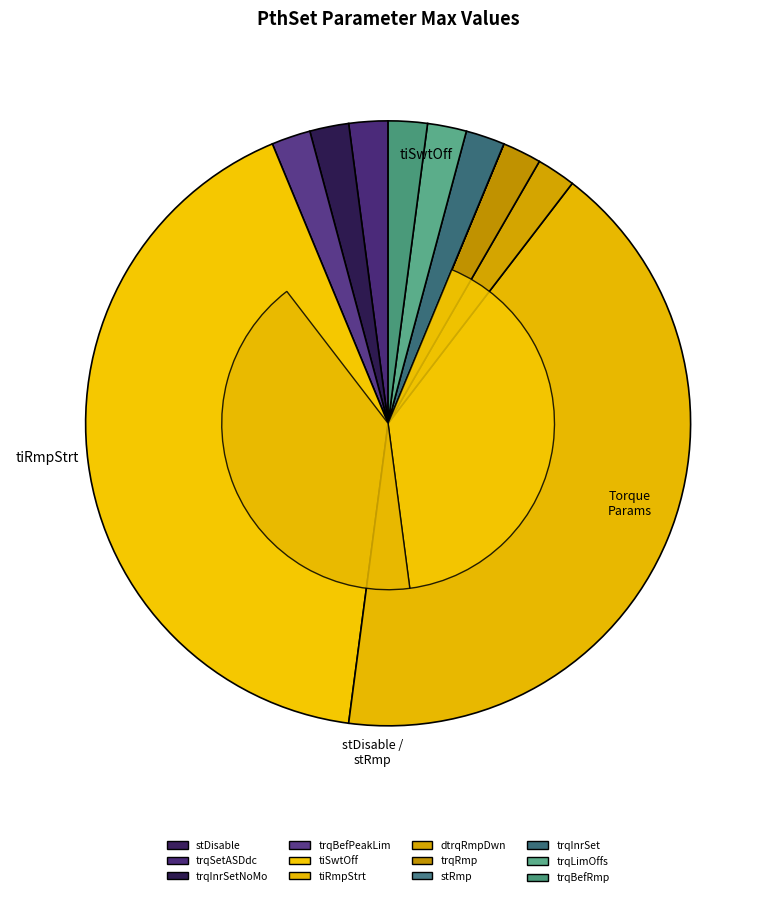

Combined, do PthSet_trqInrSetNoMo and PthSet_trqSetASDdc account for over 50%?

No